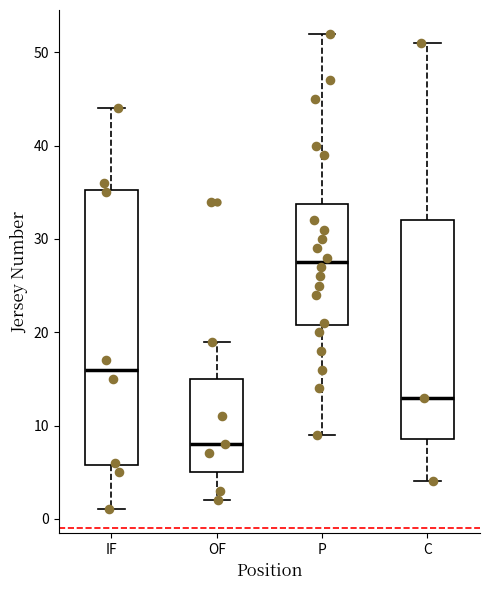

Comparing the boxes themselves (not the whiskers), which one is the tallest?

IF